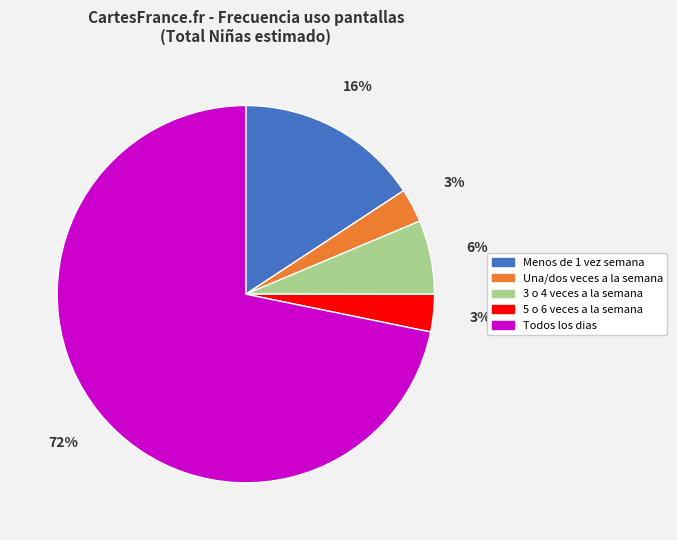

To the nearest percent, what is the average slice percentage?

20%